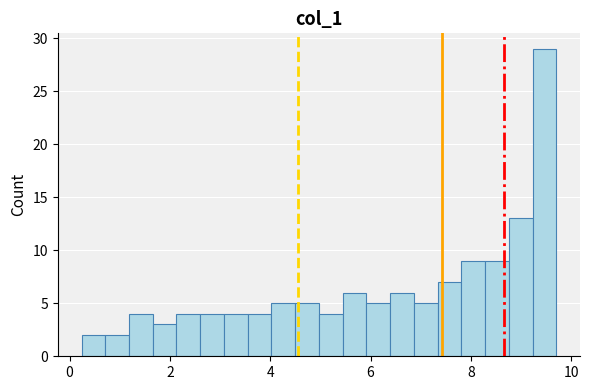

Read against the x-axis, roughly where is the centre of the tallest bar?

9.4